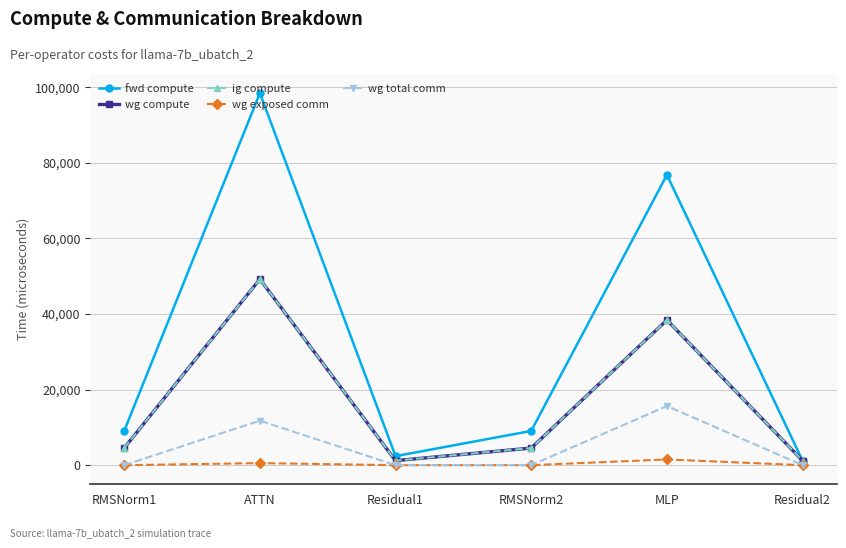

True or false: ig compute and fwd compute intersect in this chart.

False